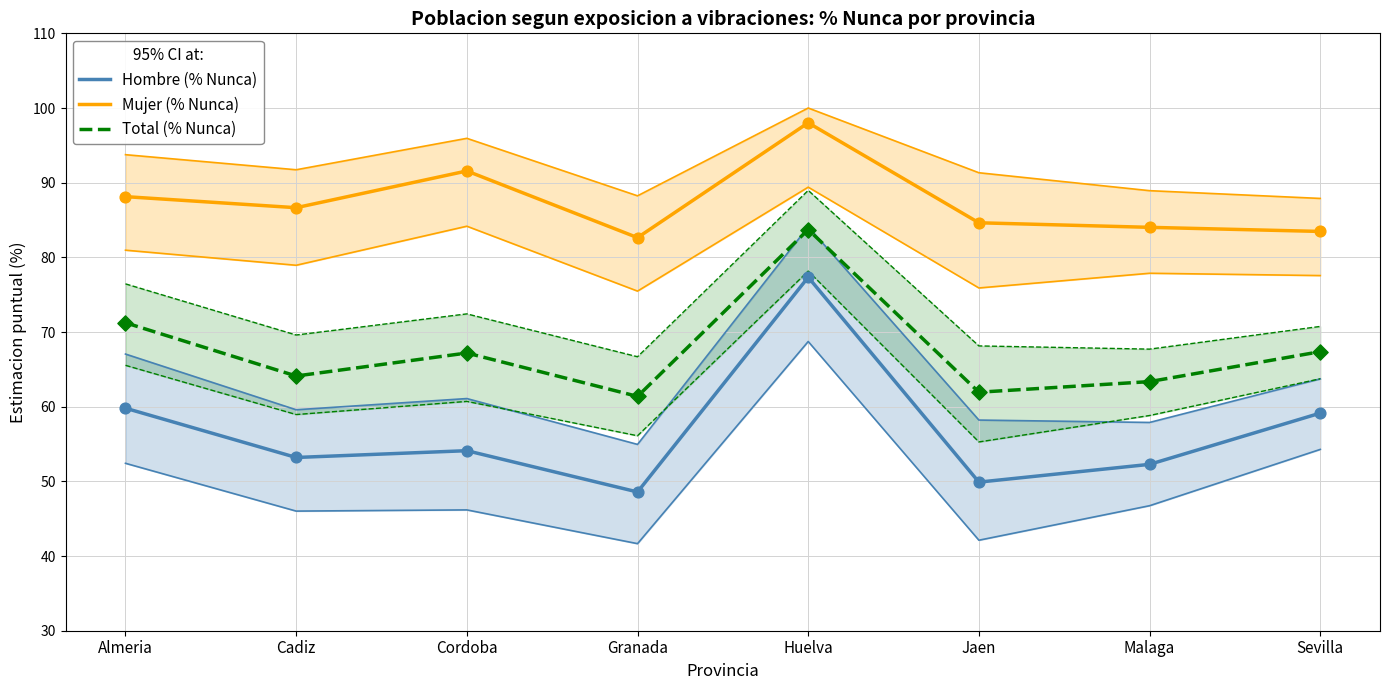

Is the value of Mujer (% Nunca) at Cadiz greater than the value of Total (% Nunca) at Cordoba?

Yes